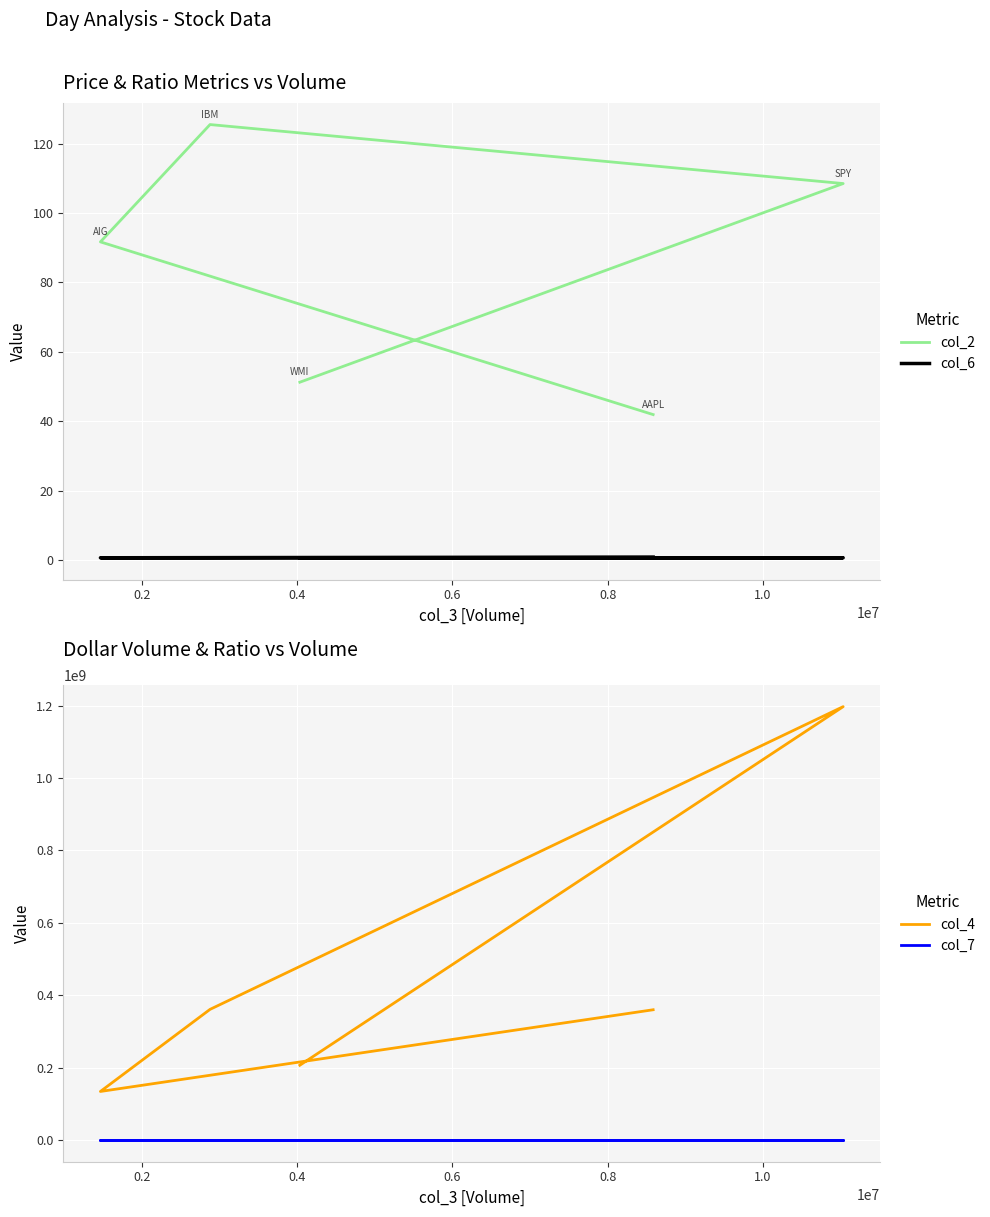

What is the difference between the maximum and minimum values in the col_2 series?

83.6